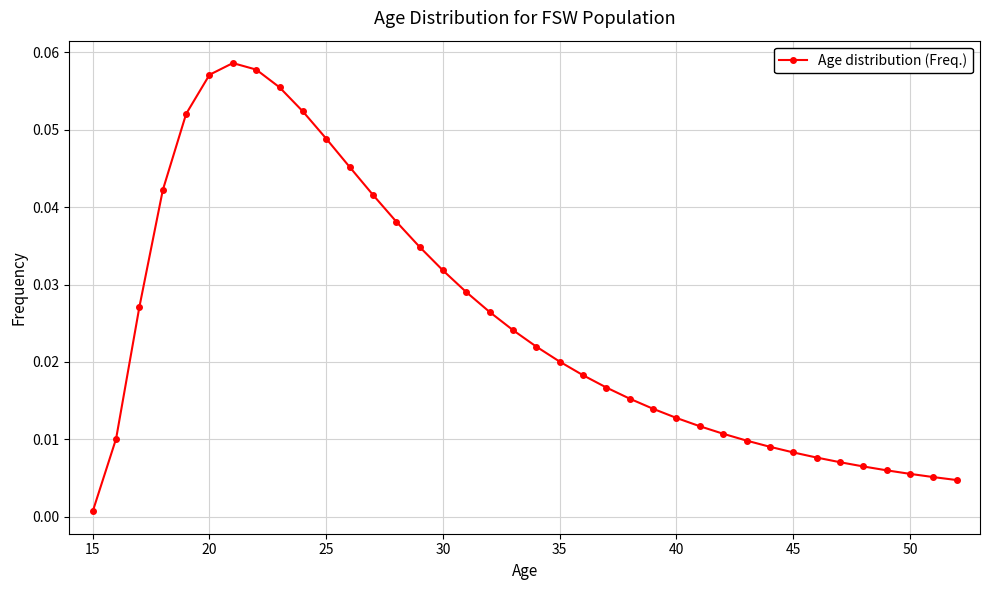

What is the sum of all values?

0.9